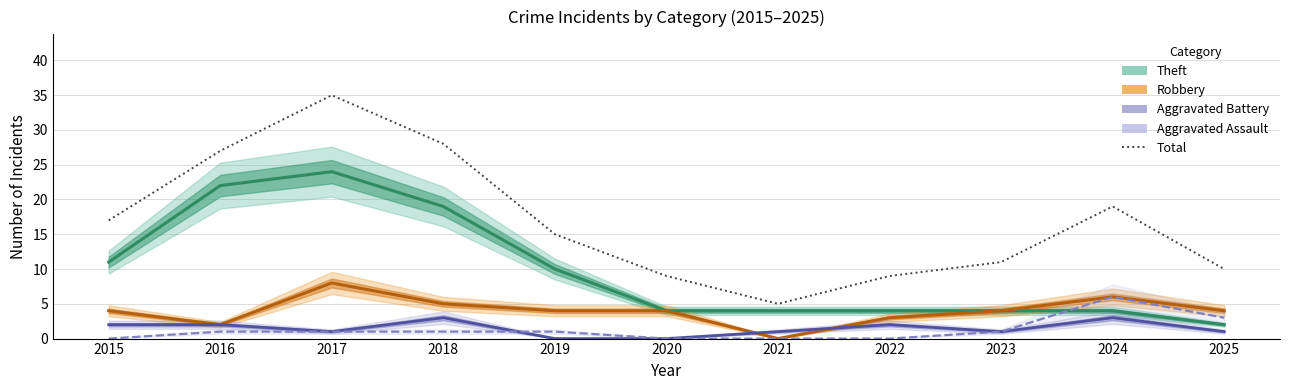

Which series has the largest range (max minus min)?

Total